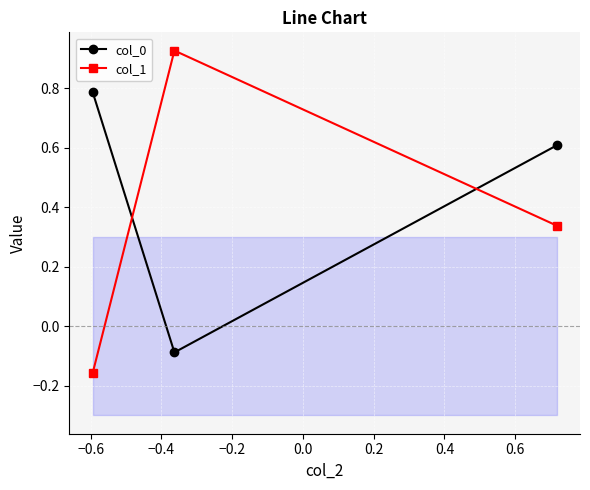

What is the maximum value for col_0?

0.8